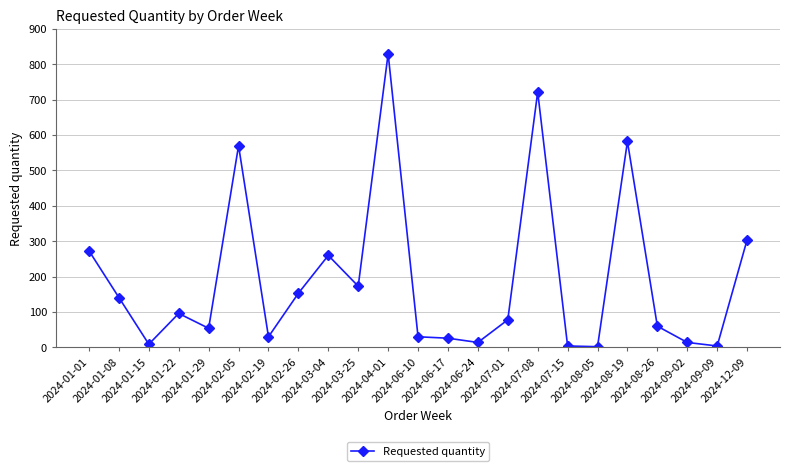

How many distinct data groups are displayed?

1